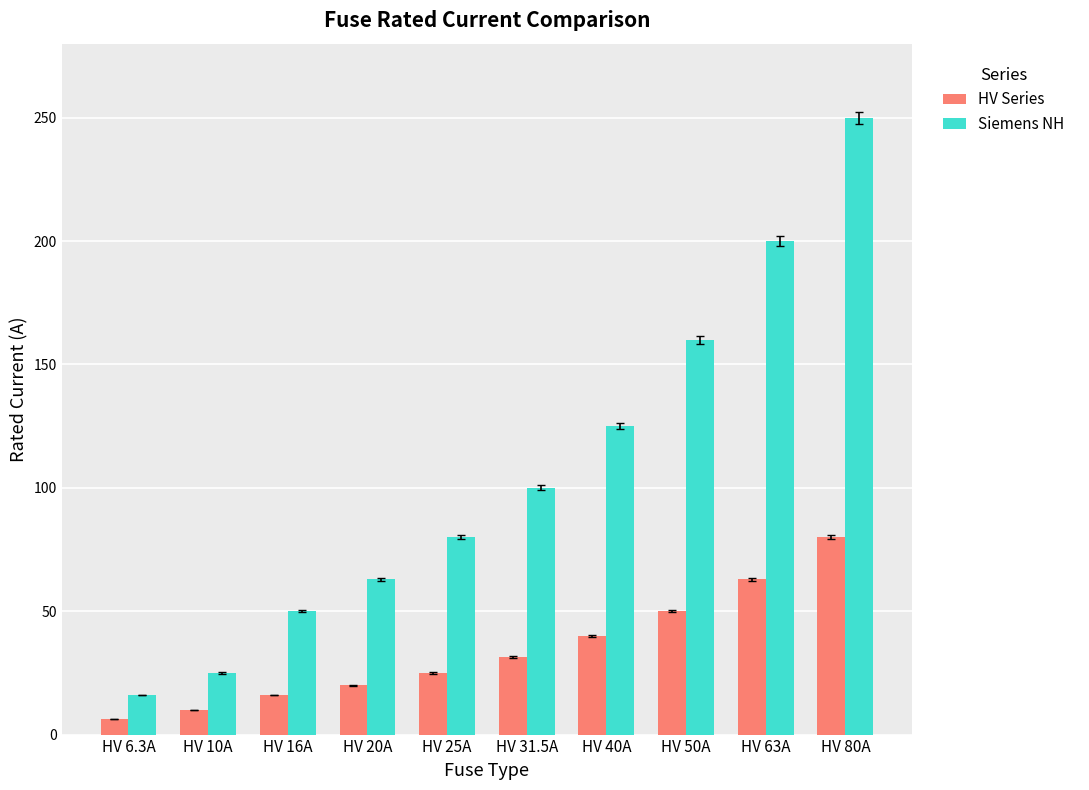

What position from the left is HV 25A?

5